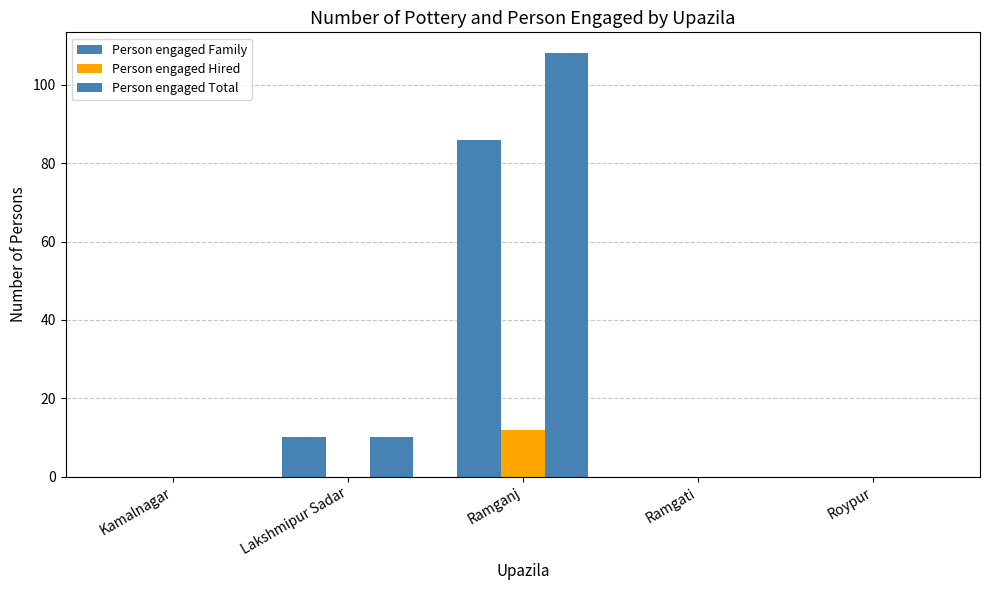

What is the label of the 5th bar from the left?

Roypur